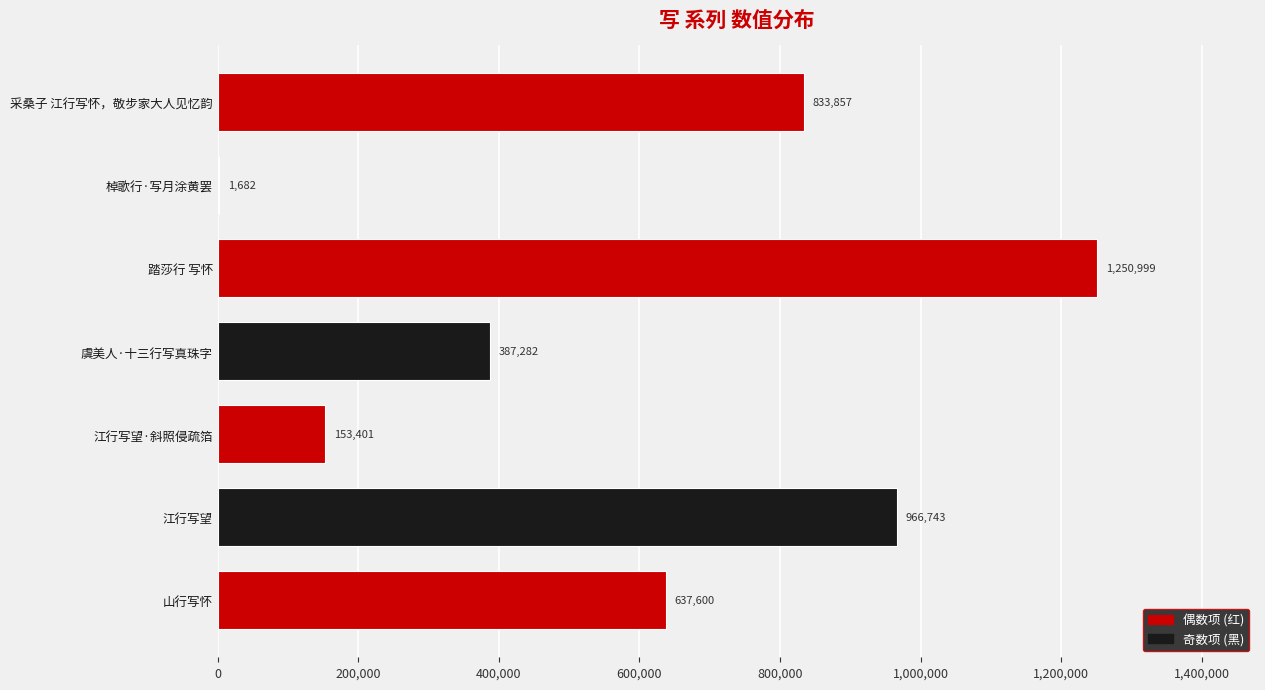

Which label corresponds to the largest value in the chart?

踏莎行 写怀